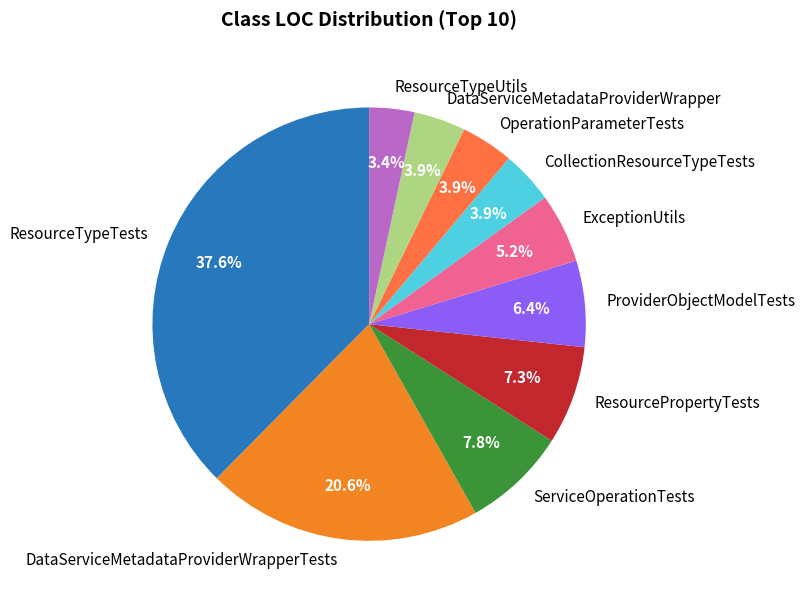

What percentage do ResourceTypeTests and ResourcePropertyTests together represent?

44.9%